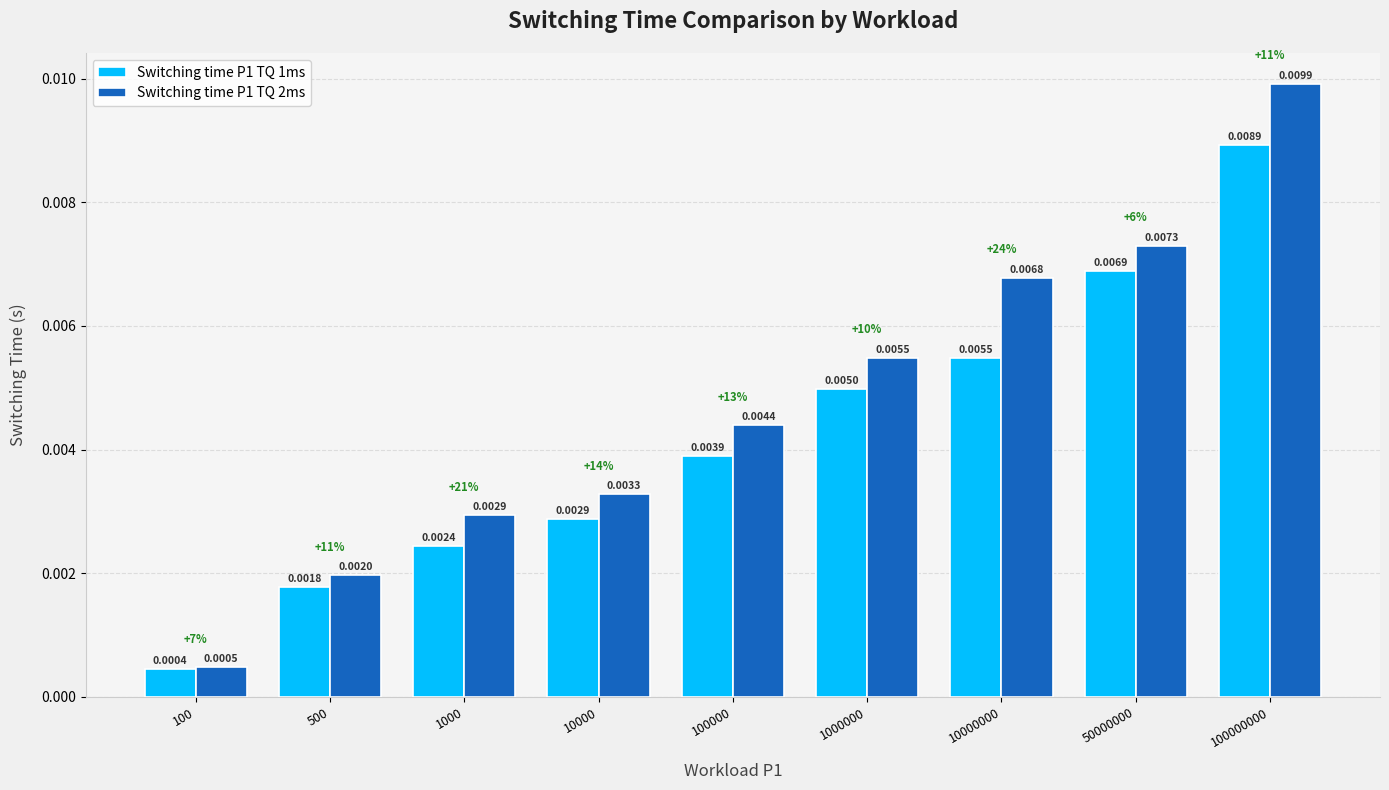

Which series has the widest spread of values?

Switching time P1 TQ 2ms